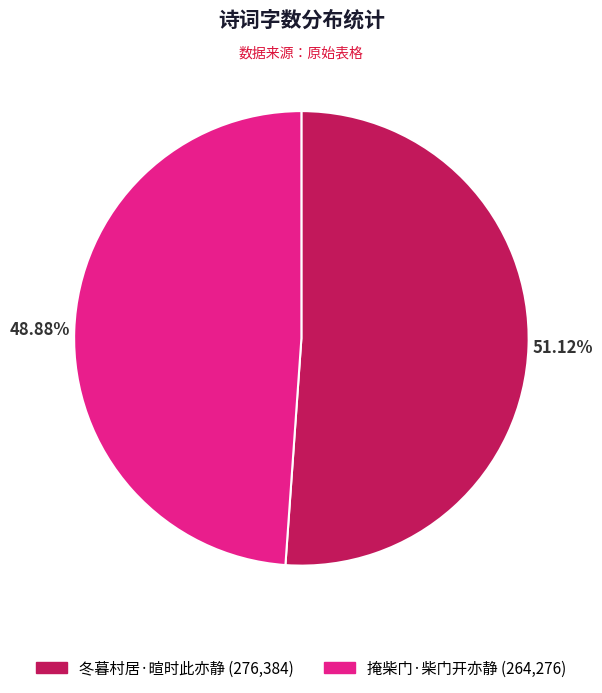

Does 冬暮村居·暄时此亦静 represent more than half of the total?

Yes